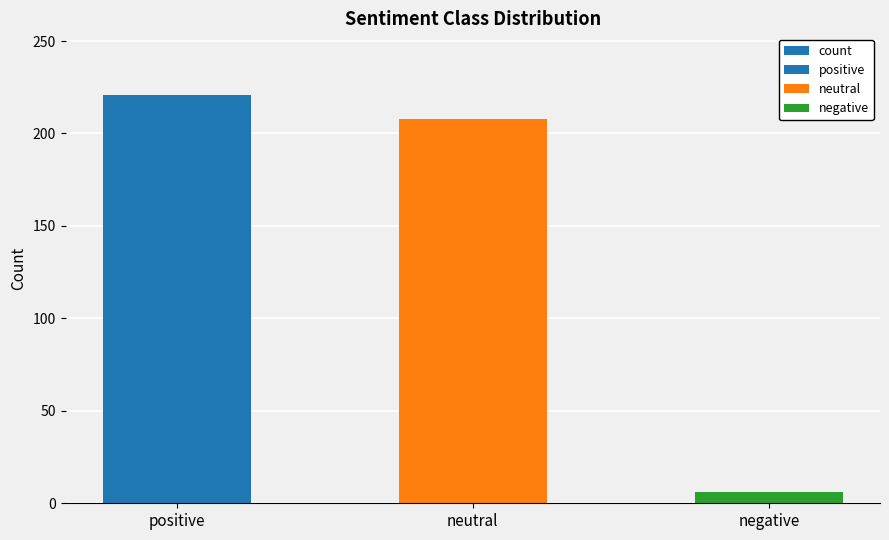

How many bars are there in total?

3